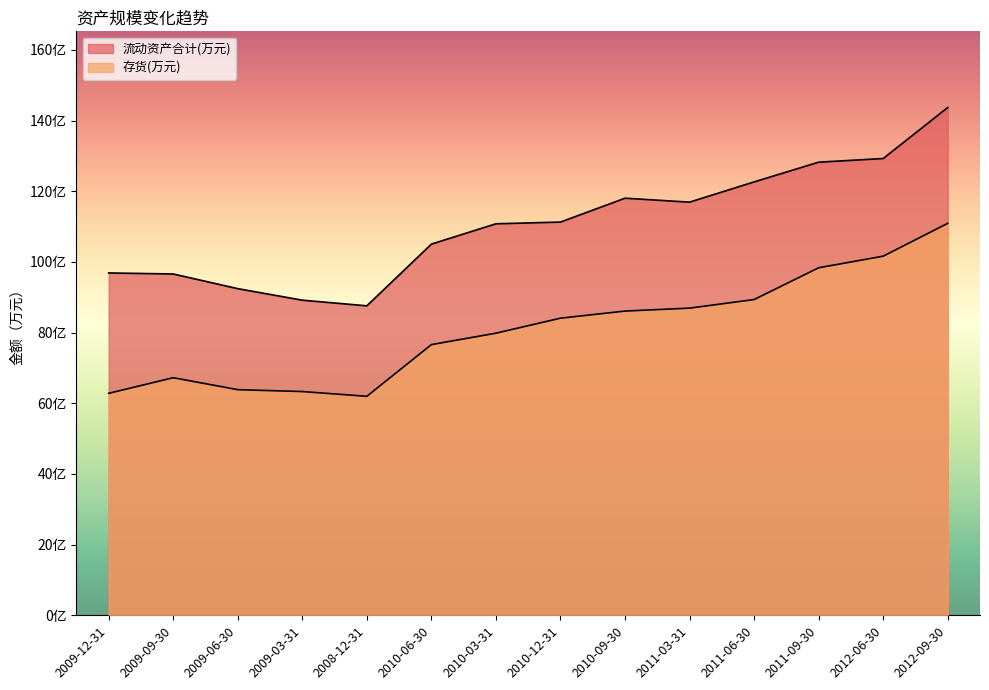

Which series has the largest range (max minus min)?

流动资产合计(万元)